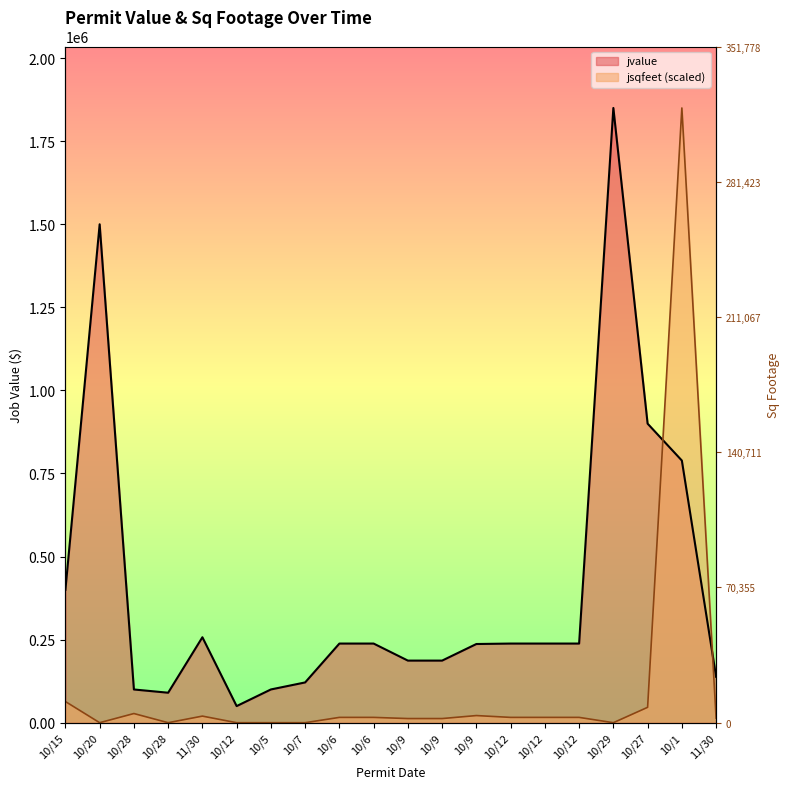

Which series has the largest total across all categories?

jvalue